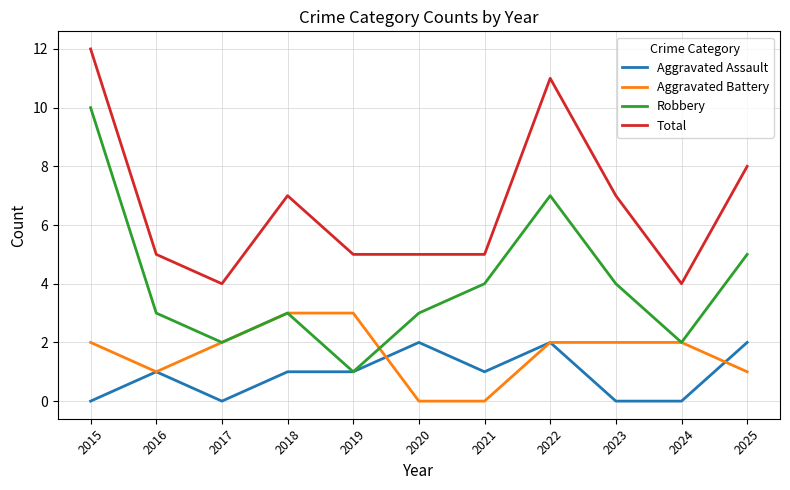

What is the total value across all series at 2024?

8